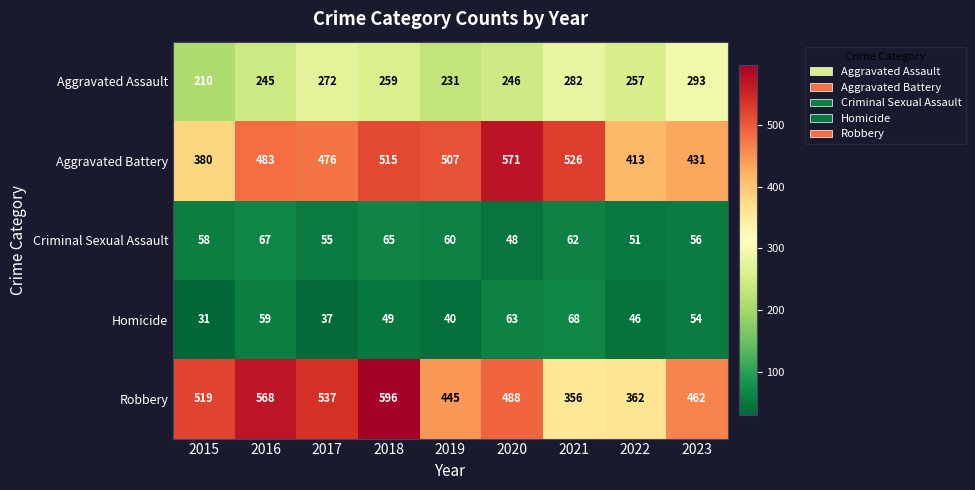

Which series has the largest range (max minus min)?

Robbery